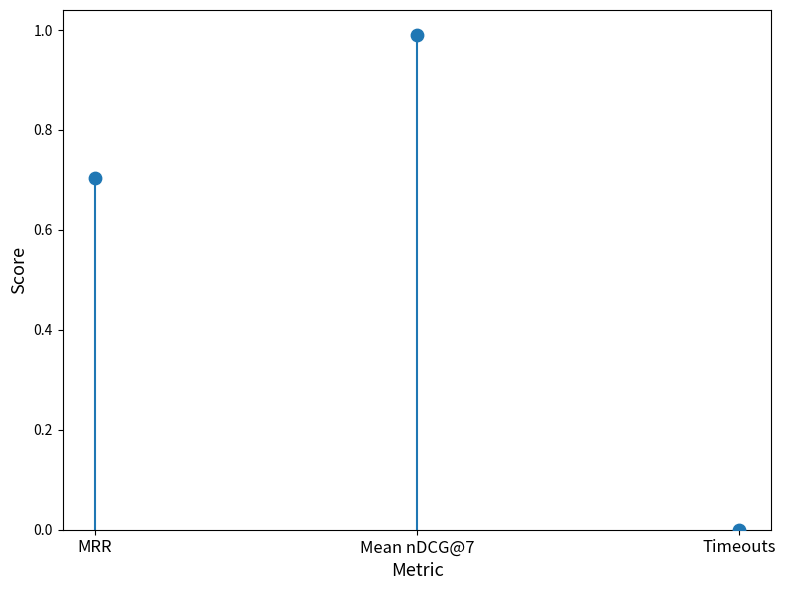

What is the average Y value?

0.6